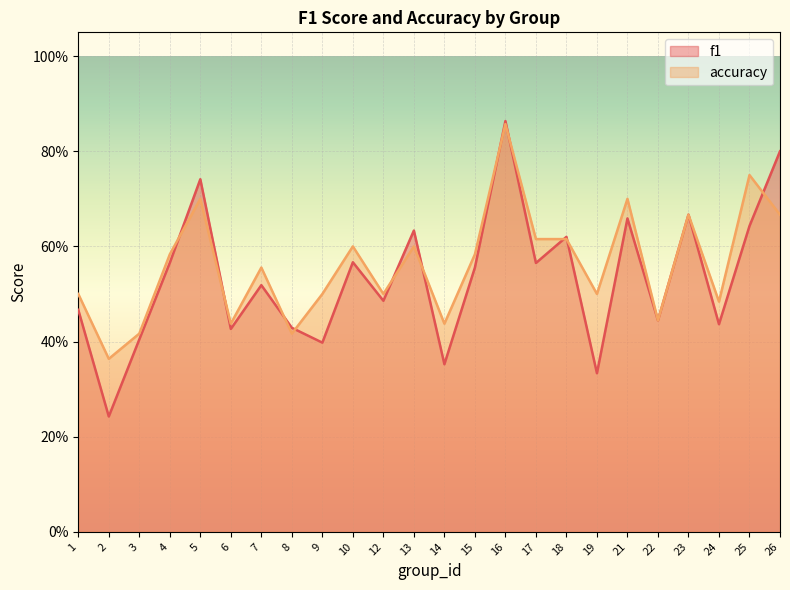

Is it true that accuracy equals 1.0 at 21?

False